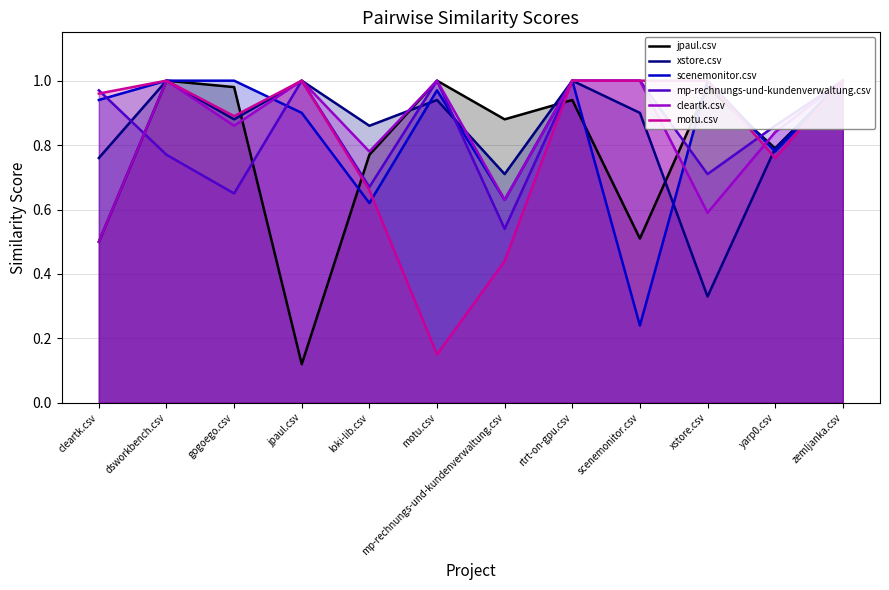

What is the label of the 12th point from the left?

zemljanka.csv